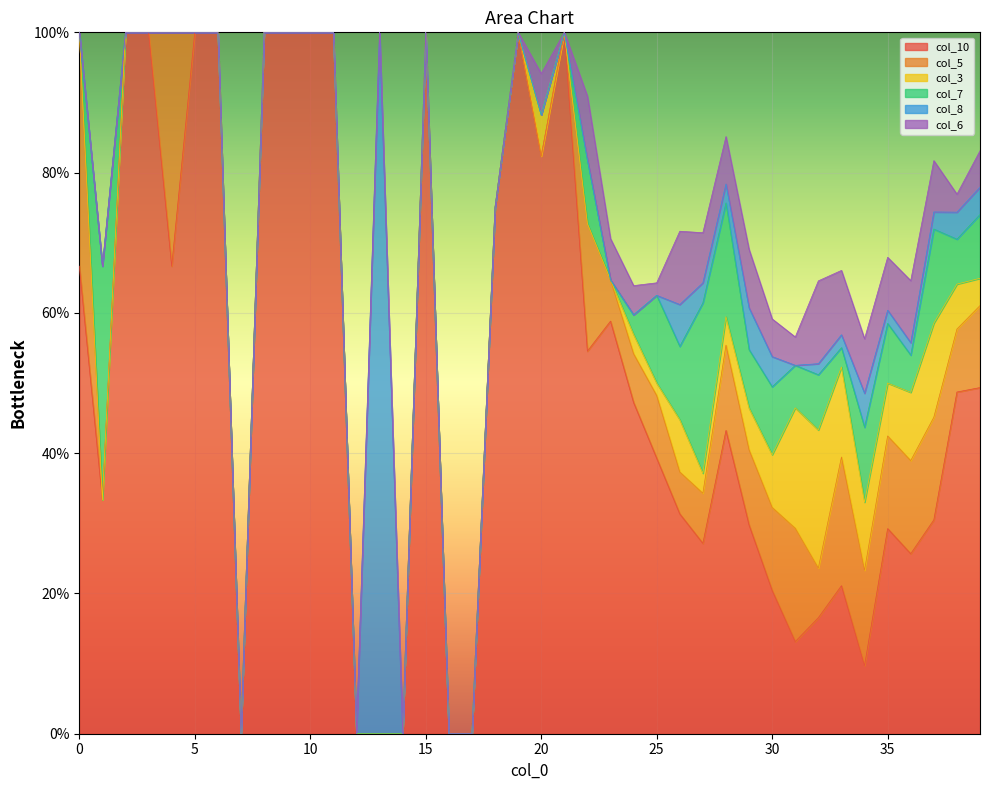

List the series in order of their peak value, lowest first.

col_6, col_3, col_5, col_7, col_10, col_8